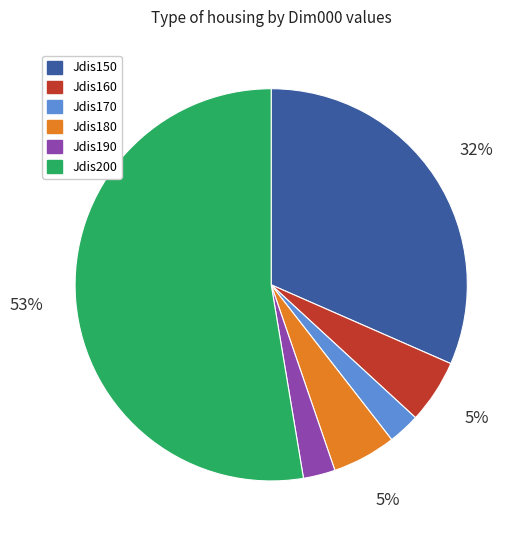

How many slices are in this pie chart?

6